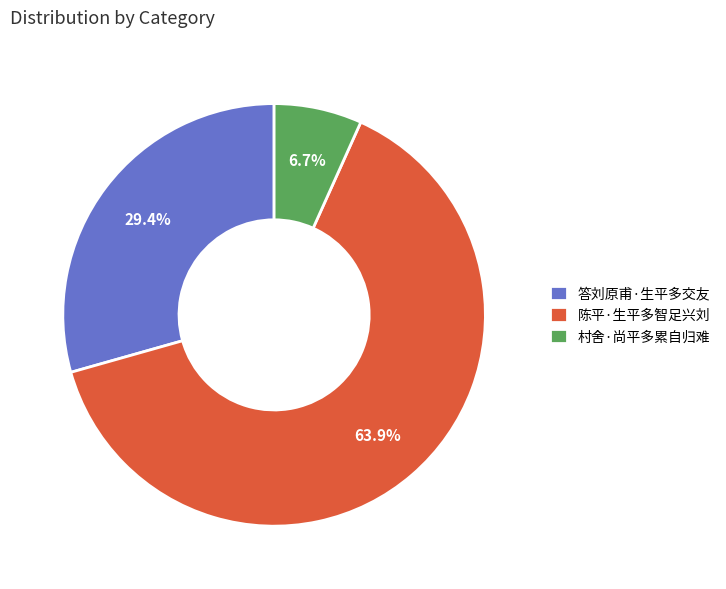

Which category has the smallest portion of the pie?

村舍·尚平多累自归难